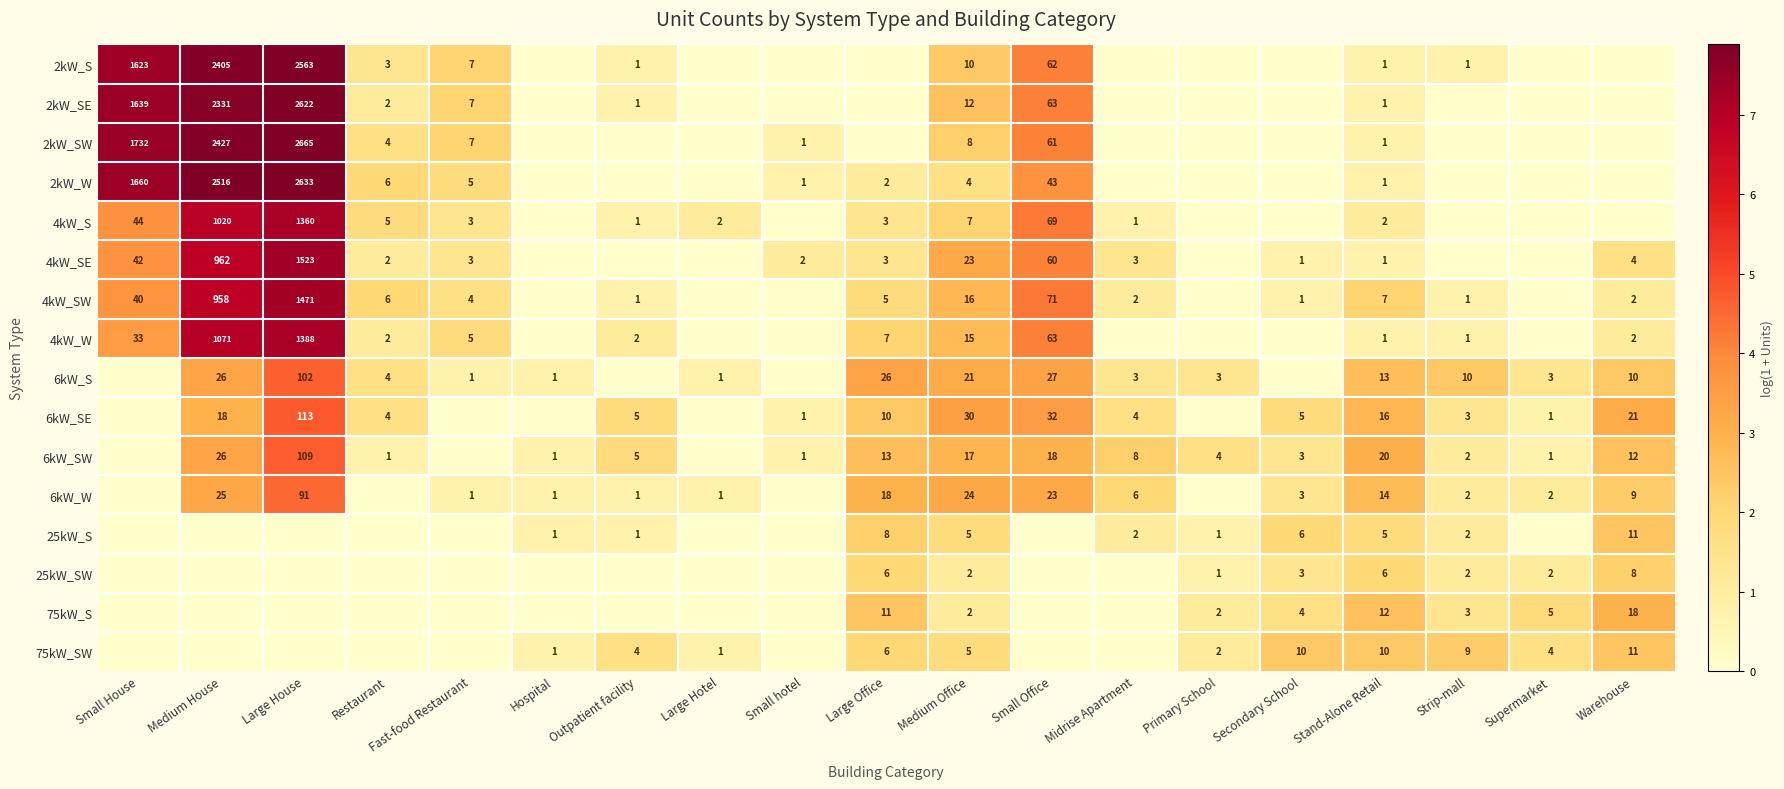

At which category is the sum across all series the highest?

Large House